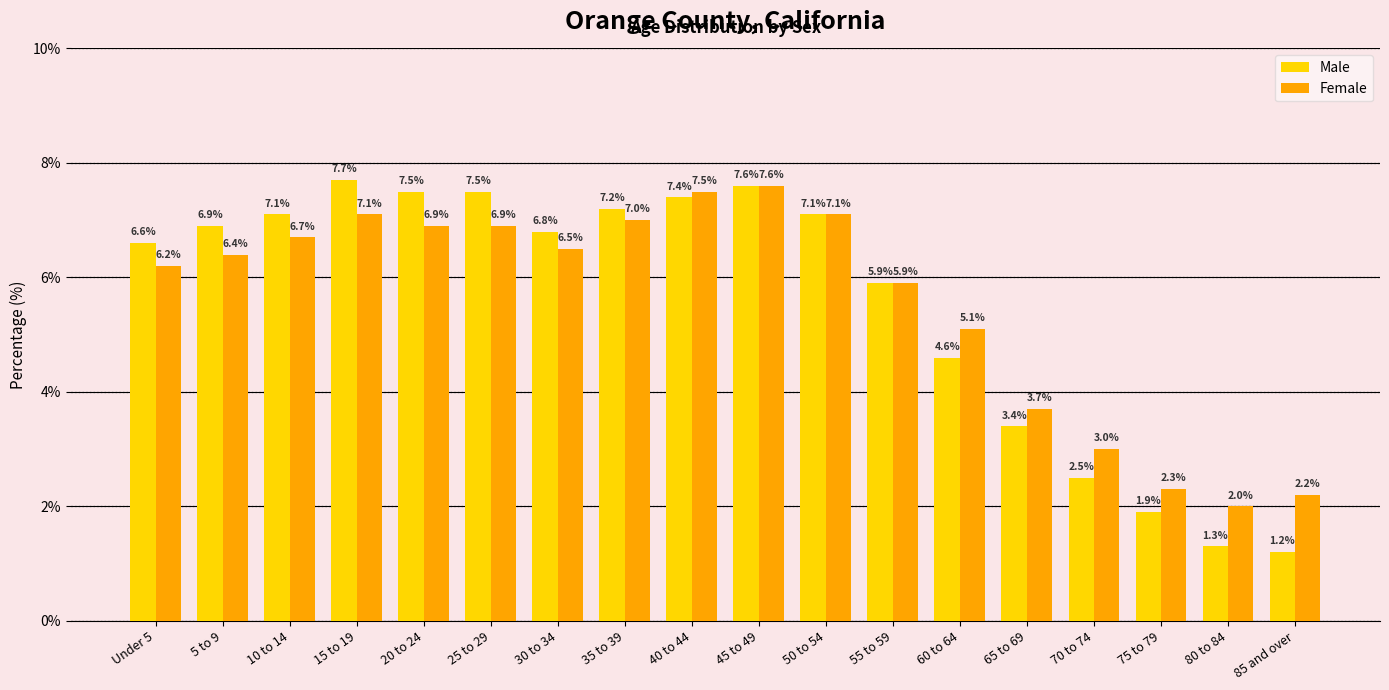

Reading left to right, list all the values displayed in this chart.

Male: Under 5=6.6	5 to 9=6.9	10 to 14=7.1	15 to 19=7.7	20 to 24=7.5	25 to 29=7.5	30 to 34=6.8	35 to 39=7.2	40 to 44=7.4	45 to 49=7.6	50 to 54=7.1	55 to 59=5.9	60 to 64=4.6	65 to 69=3.4	70 to 74=2.5	75 to 79=1.9	80 to 84=1.3	85 and over=1.2
Female: Under 5=6.2	5 to 9=6.4	10 to 14=6.7	15 to 19=7.1	20 to 24=6.9	25 to 29=6.9	30 to 34=6.5	35 to 39=7.0	40 to 44=7.5	45 to 49=7.6	50 to 54=7.1	55 to 59=5.9	60 to 64=5.1	65 to 69=3.7	70 to 74=3.0	75 to 79=2.3	80 to 84=2.0	85 and over=2.2